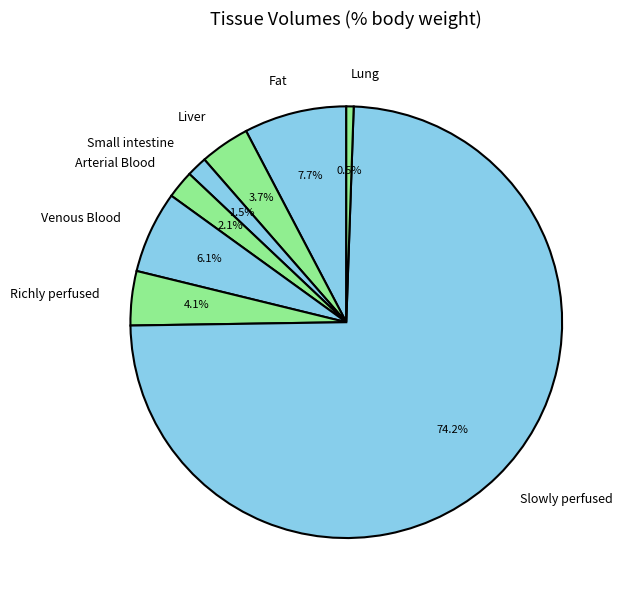

What is the largest slice in the pie chart?

Slowly perfused